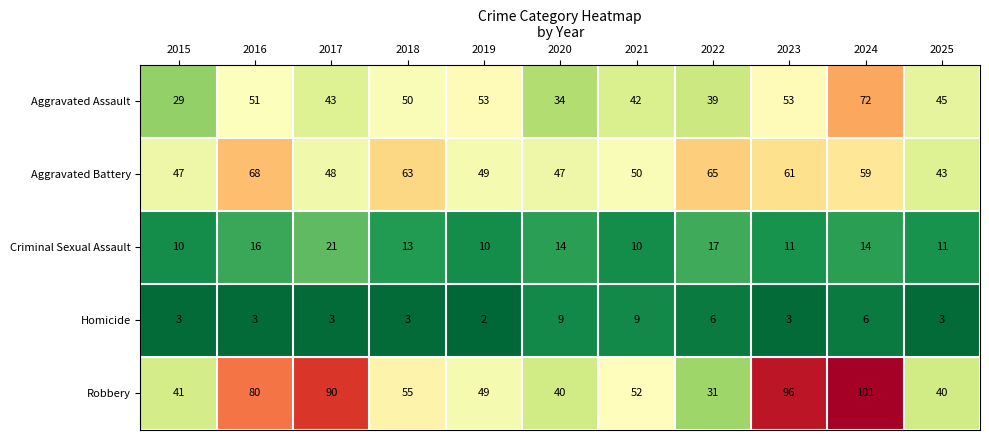

What is the difference between the highest and lowest values at 2019?

51